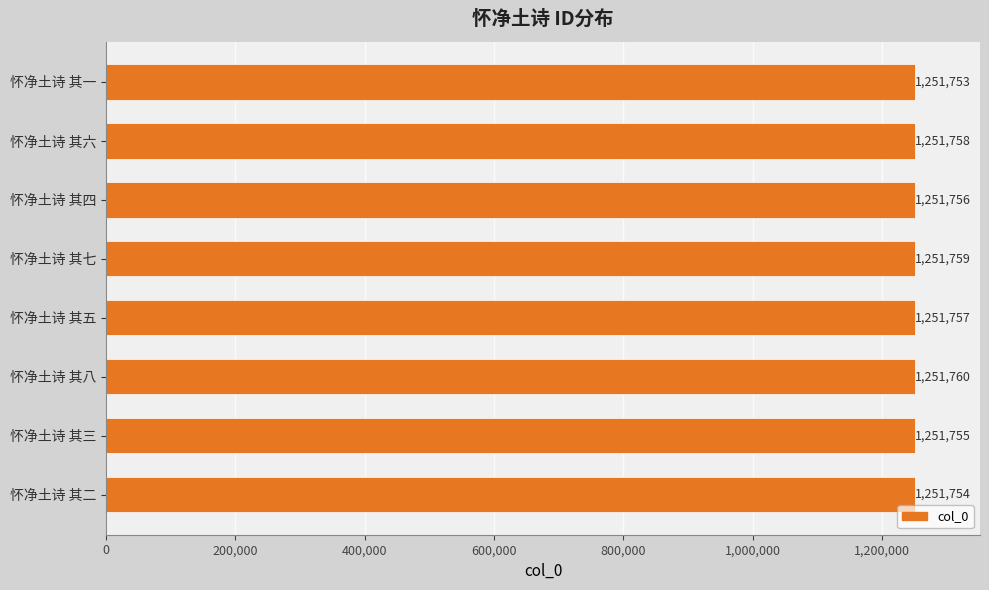

Does the chart contain stacked bars?

No